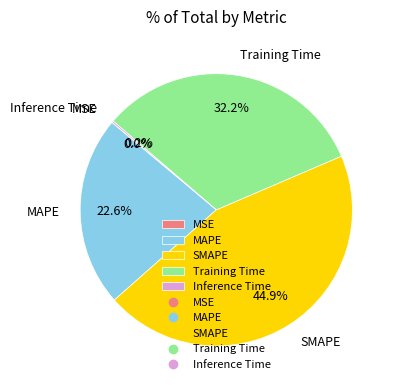

Which slice is the largest?

SMAPE